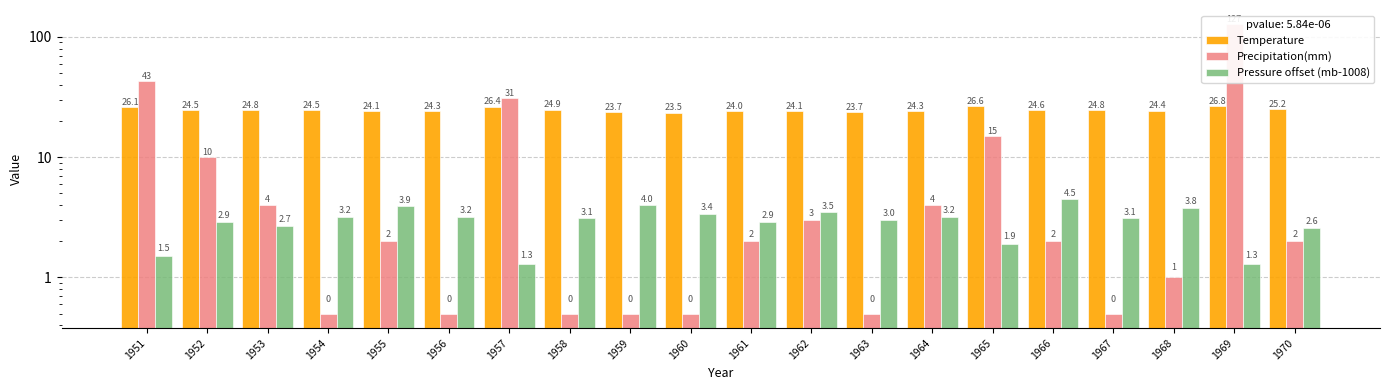

True or false: Precipitation(mm) has a value of 0.5 at 1966.

False